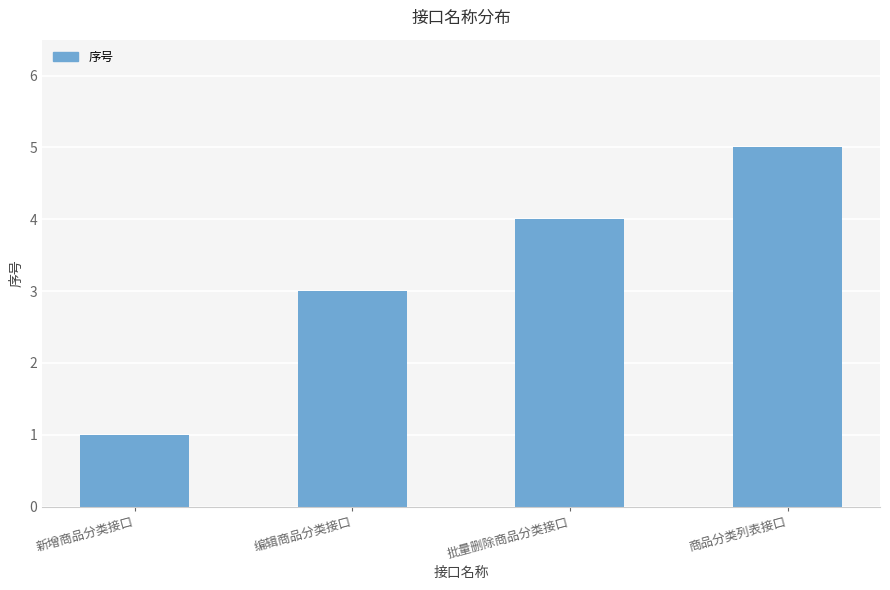

At which category does the chart reach its peak across all series?

商品分类列表接口